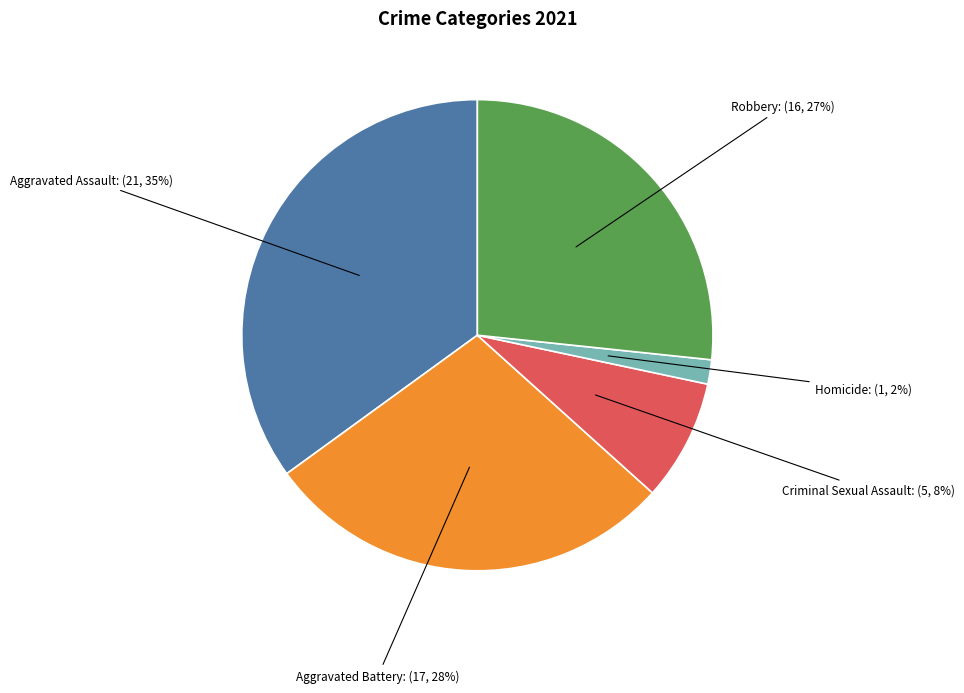

To the nearest percent, what percentage of the pie is Robbery?

27%